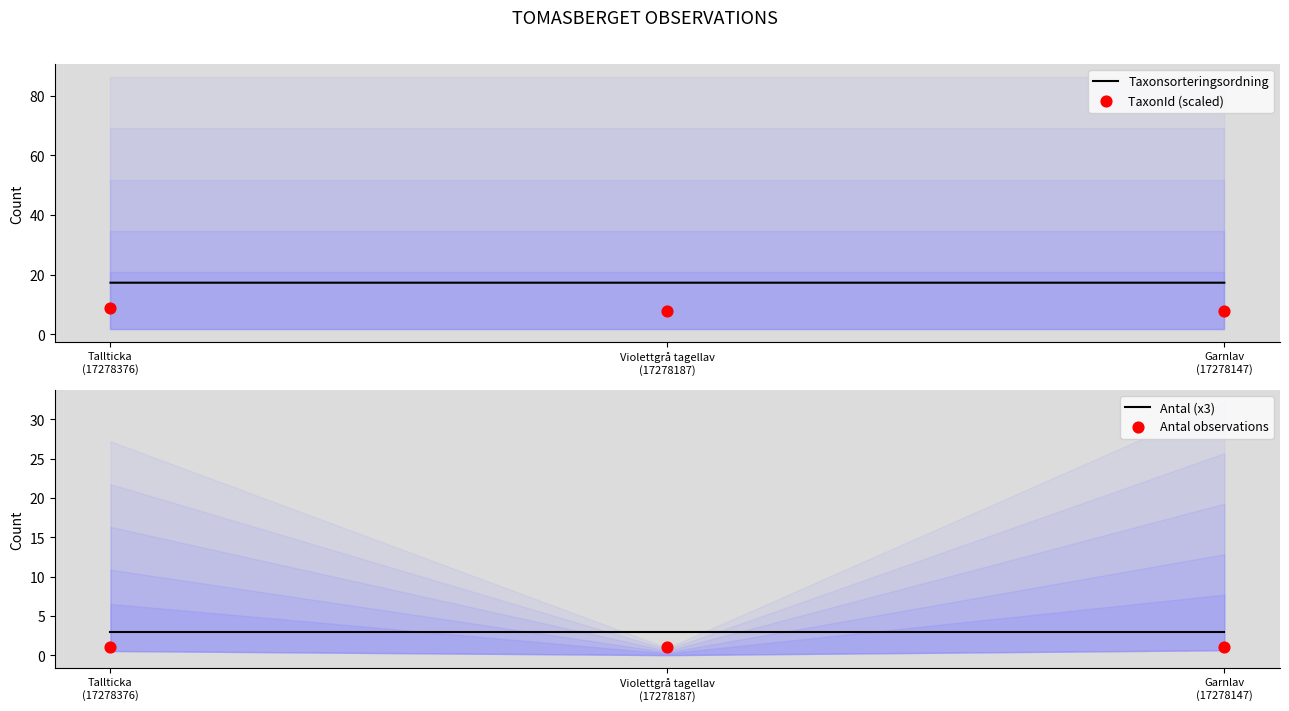

What are all the series names shown in the legend?

Taxonsorteringsordning, TaxonId (scaled), Antal (x3), Antal observations